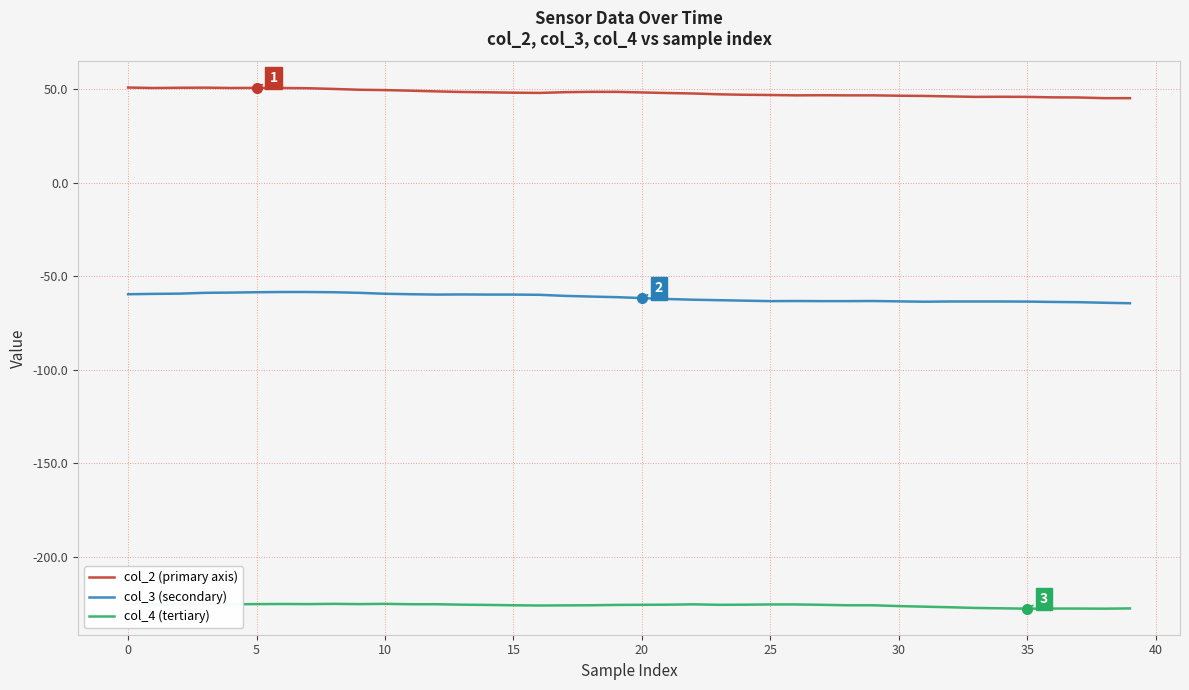

Which has a higher value, 16 or 27?

16